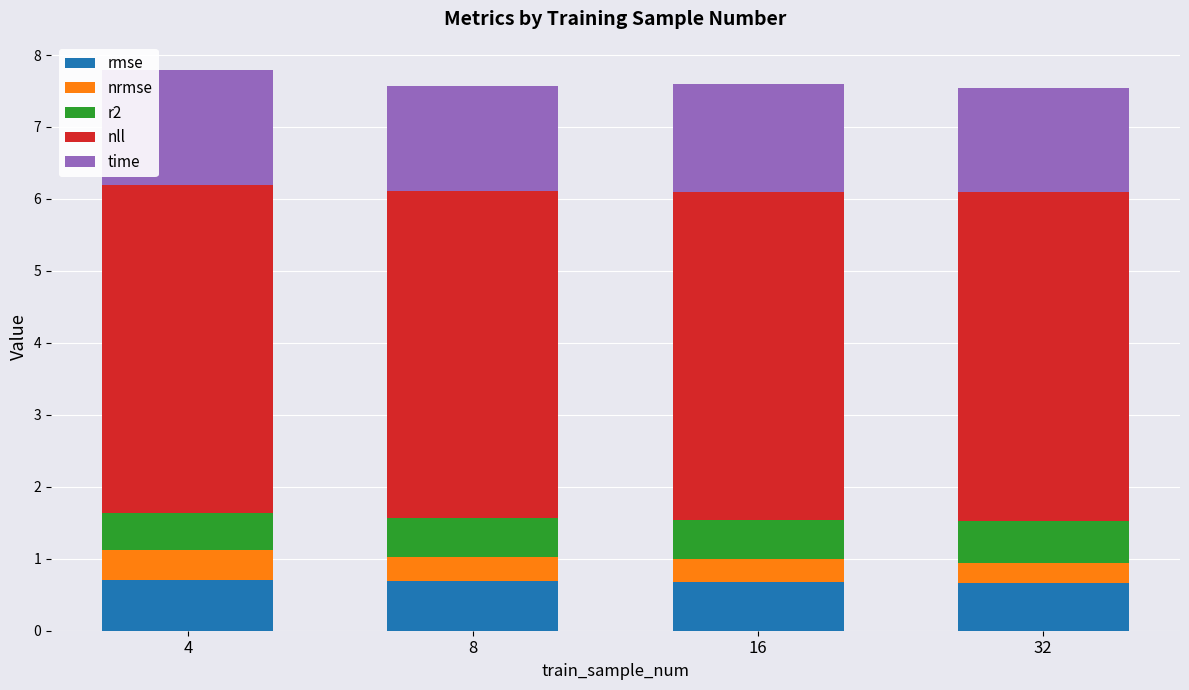

What is the sum of all rmse values?

2.7